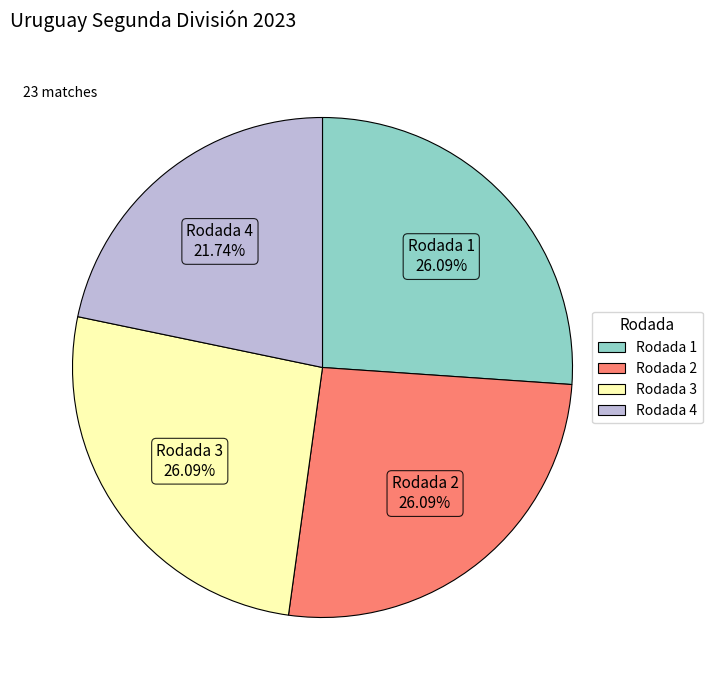

Does Rodada 2 represent more than half of the total?

No